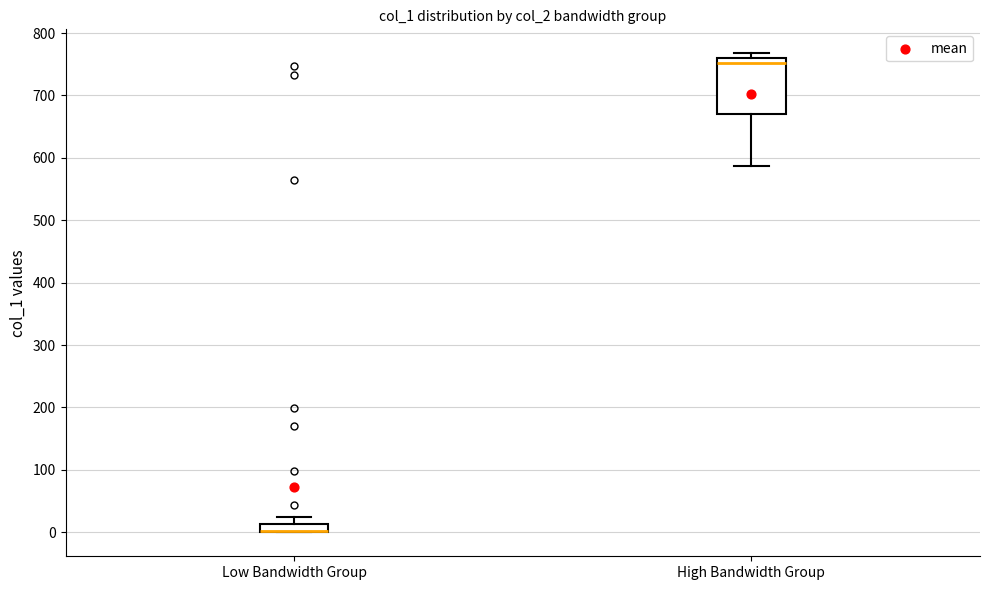

Comparing the boxes themselves (not the whiskers), which one is the tallest?

High Bandwidth Group